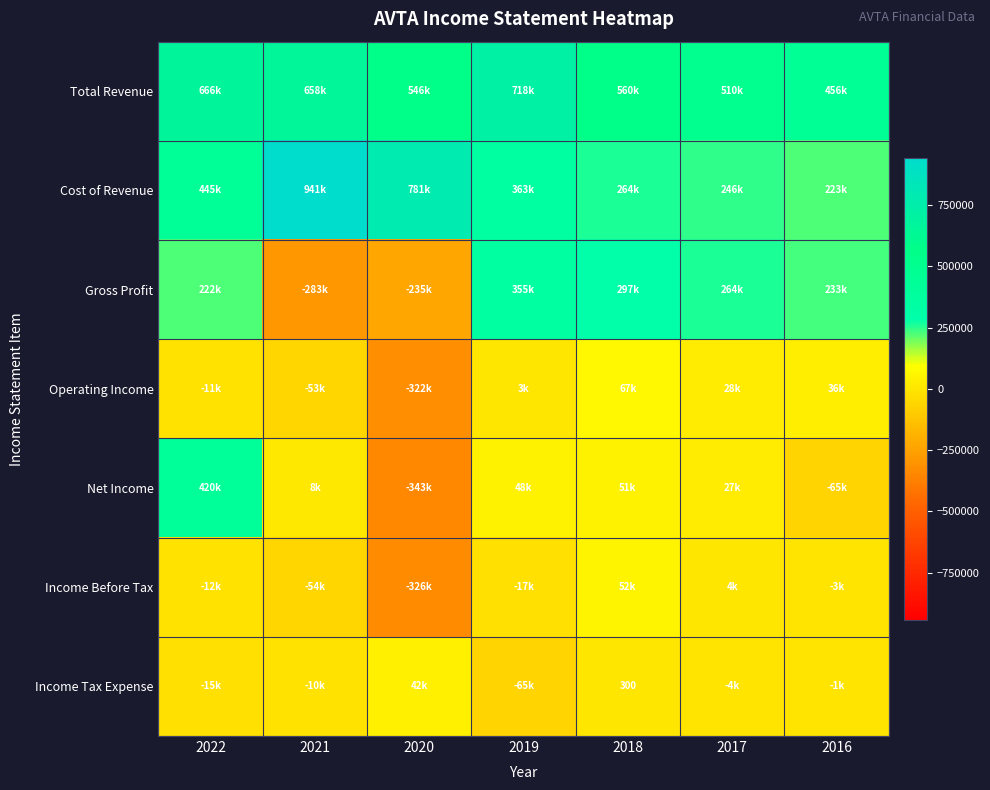

Which has a higher value, 2022 or 2017?

2022